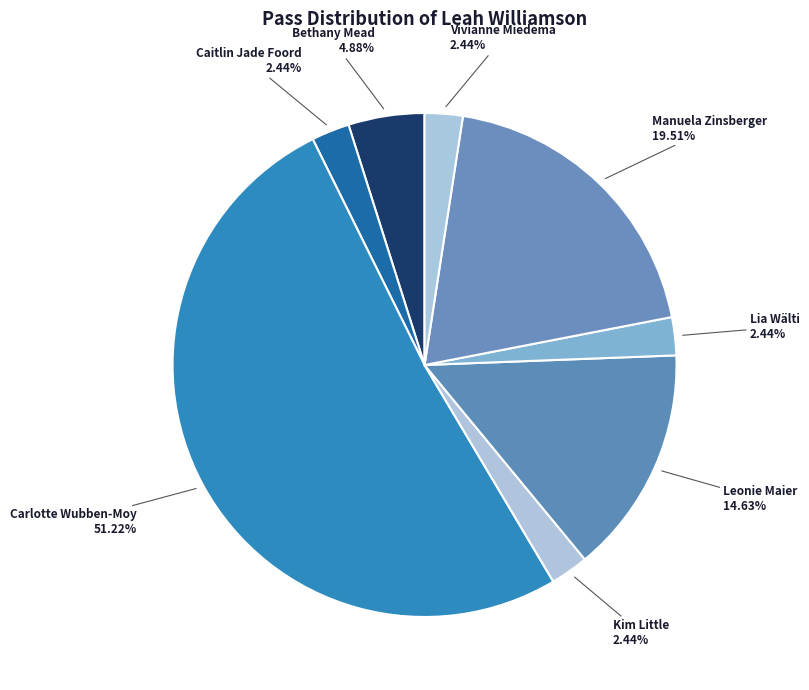

How many segments does this pie chart have?

8